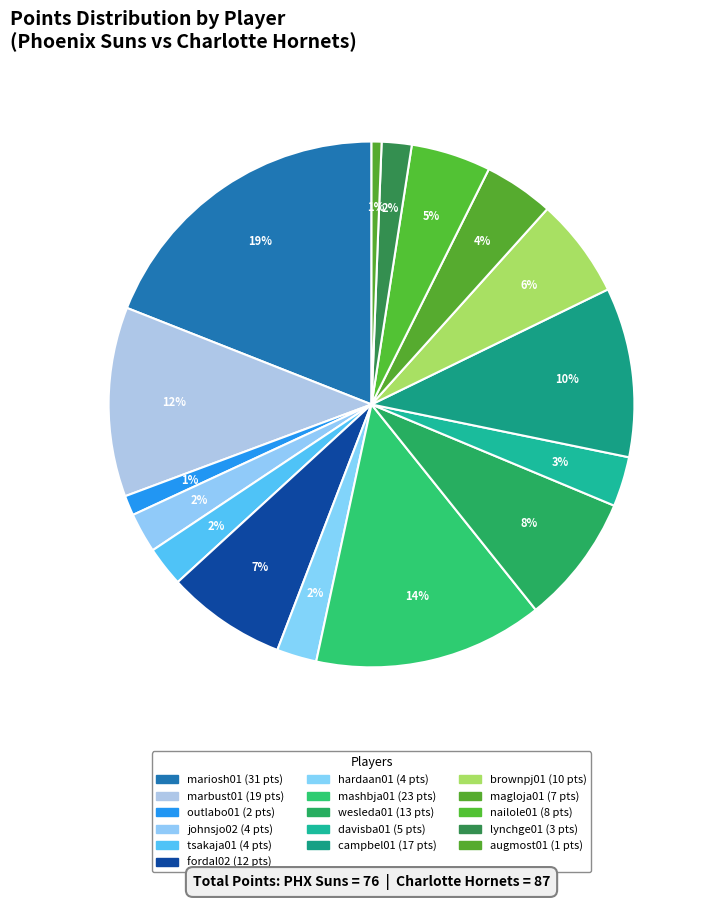

Count the number of slices in the pie.

16